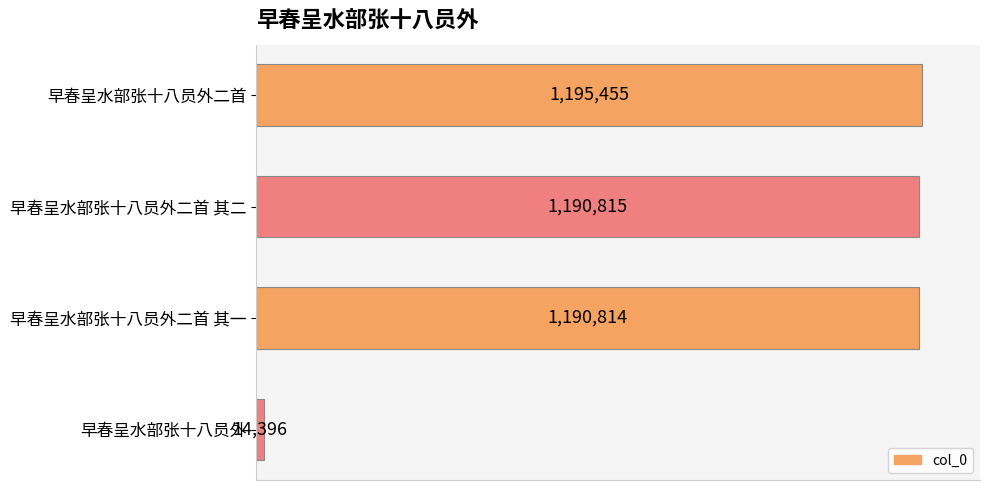

Are the bars horizontal?

Yes